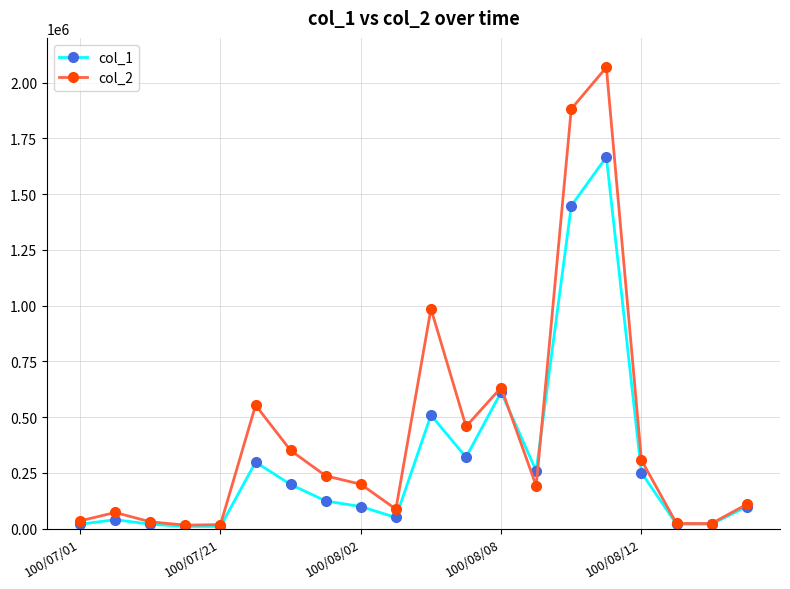

Rank the series by their average value, from lowest to highest.

col_1, col_2